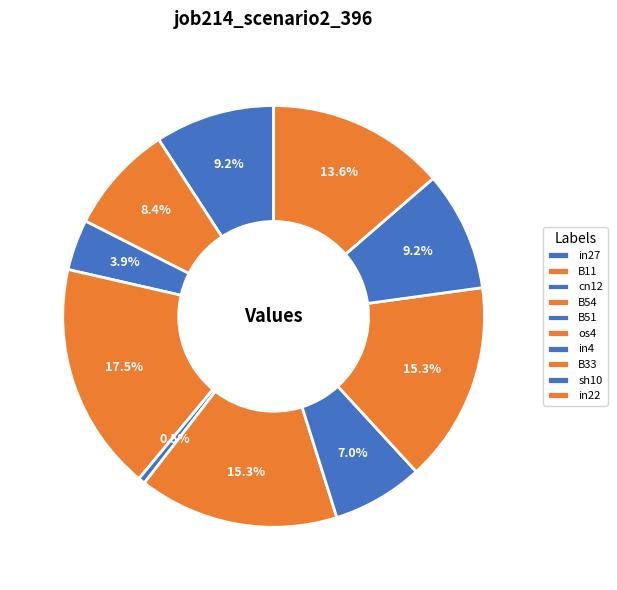

Rank the categories by value from highest to lowest.

B54, os4, B33, in22, in27, sh10, B11, in4, cn12, B51